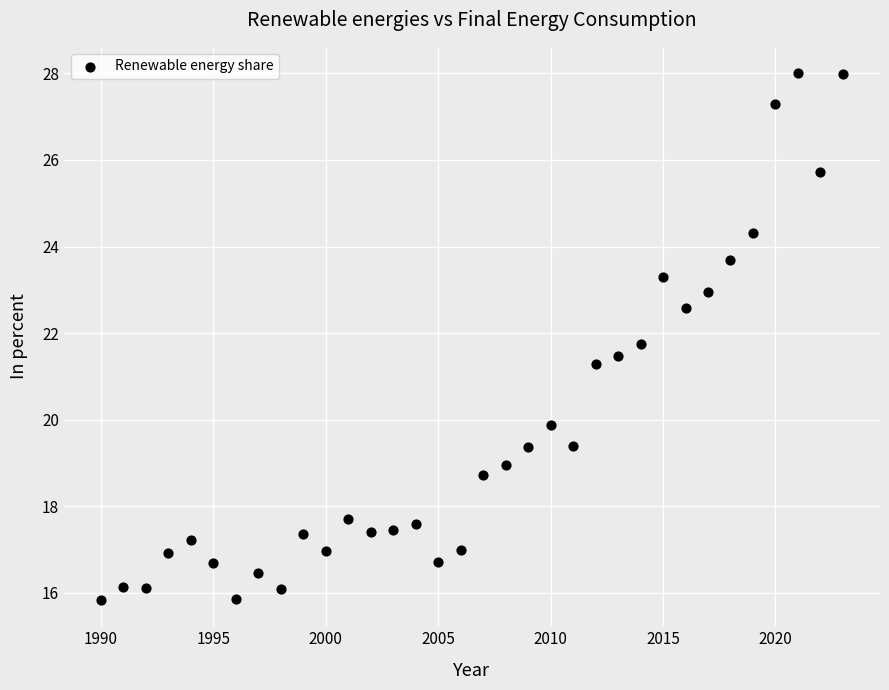

What Y value in the scatter plot is closest to 21?

21.3